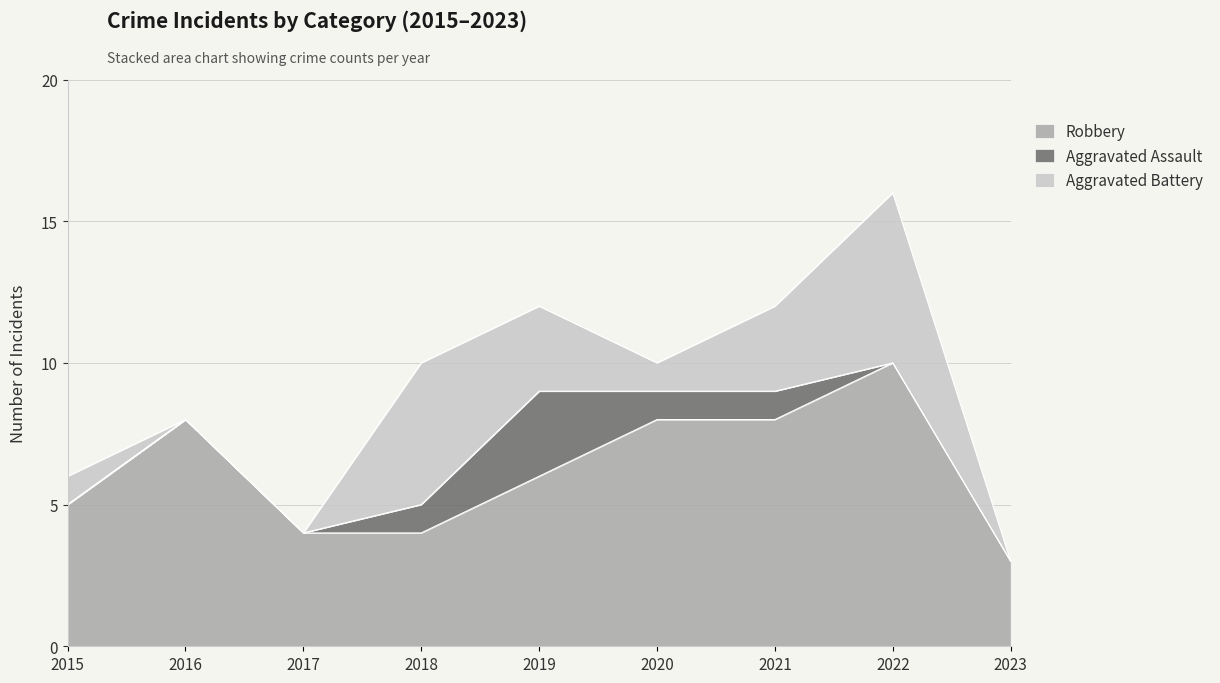

What is the highest value of the Robbery series?

10